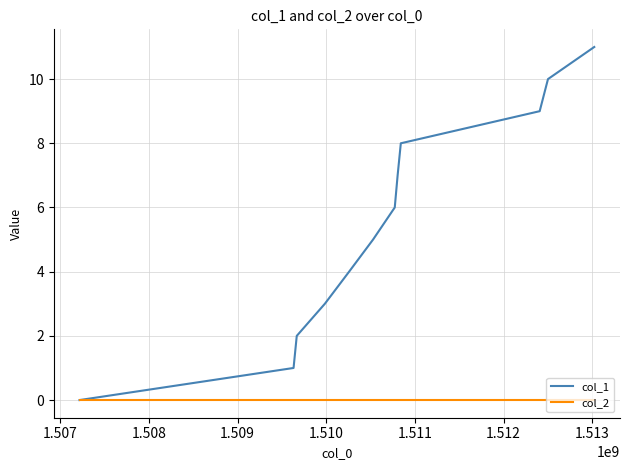

List the series in order of their peak value, lowest first.

col_2, col_1